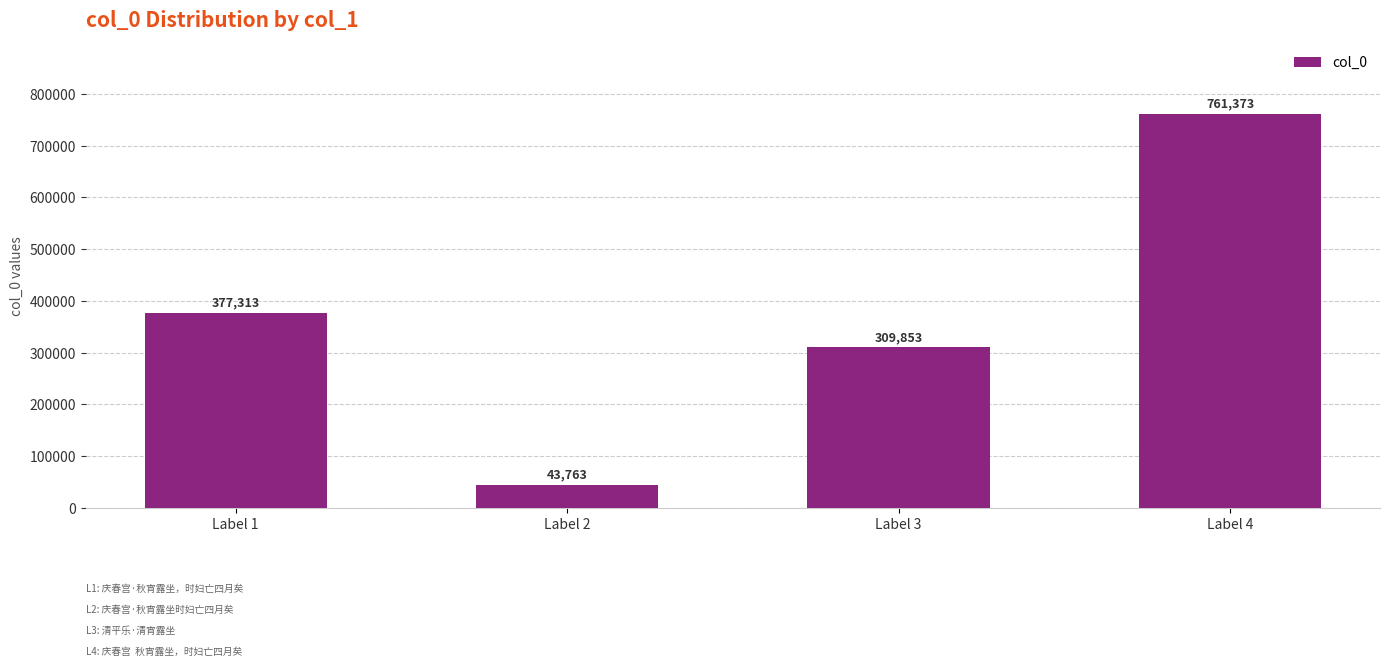

What is the value of the 3rd bar from the left?

309853